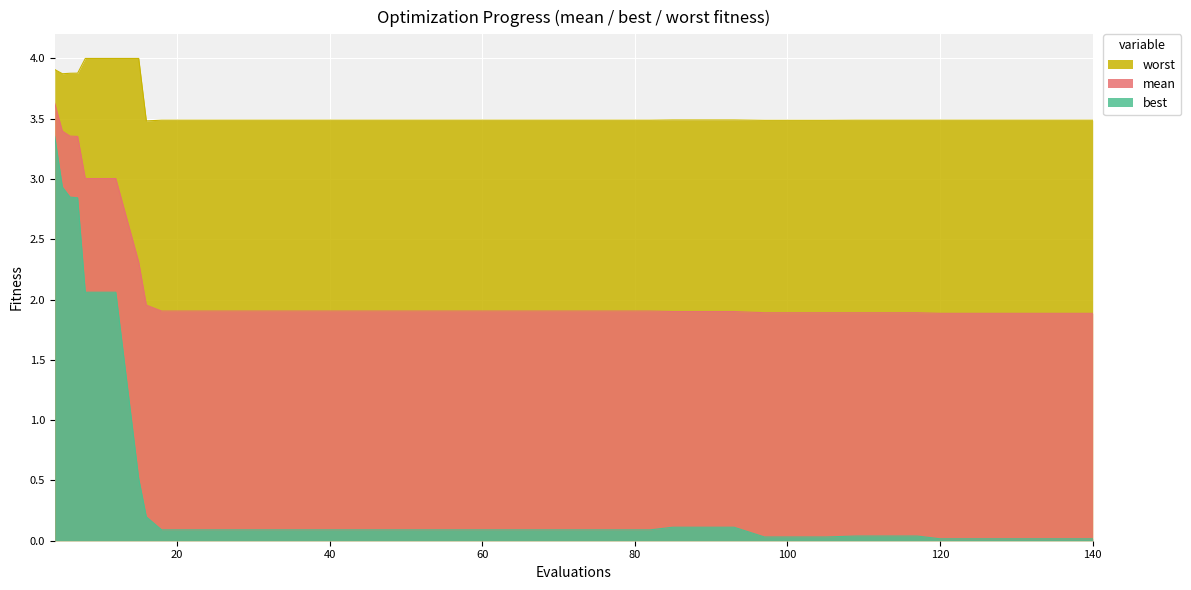

True or false: best and worst intersect in this chart.

False